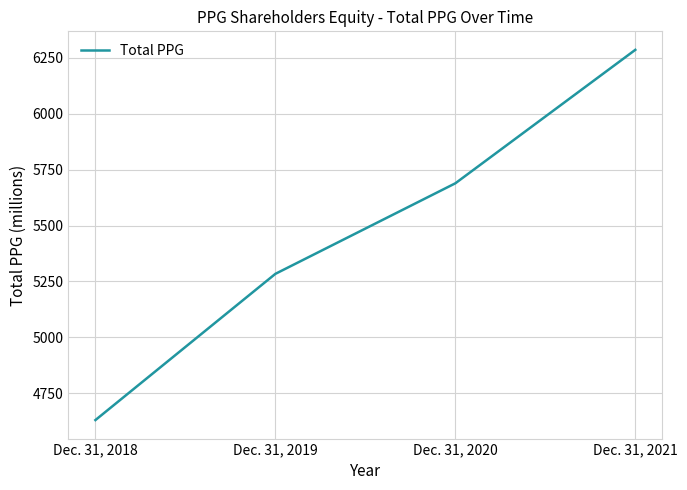

How many lines are shown in the chart?

1